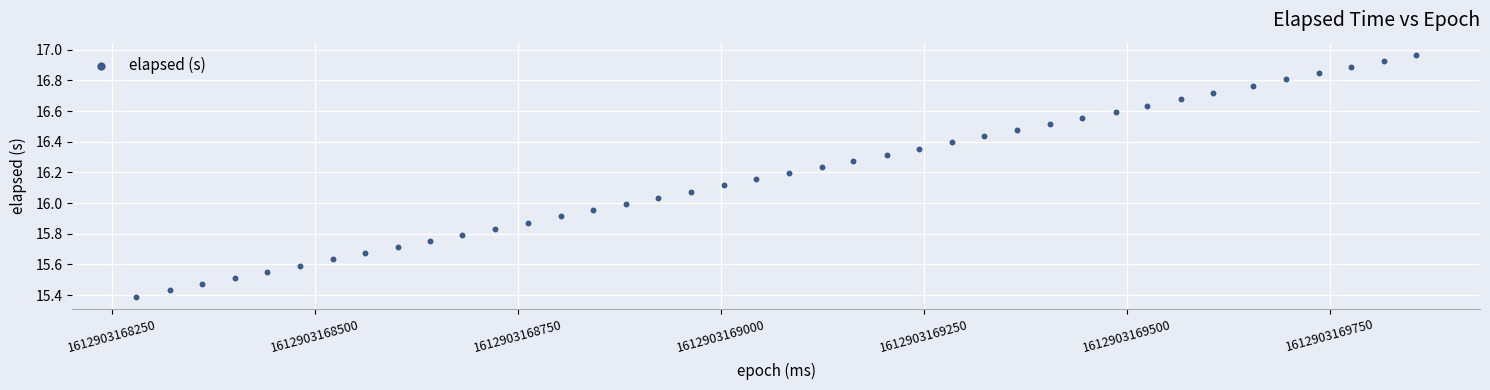

What is the range of Y values (max minus min)?

1.6